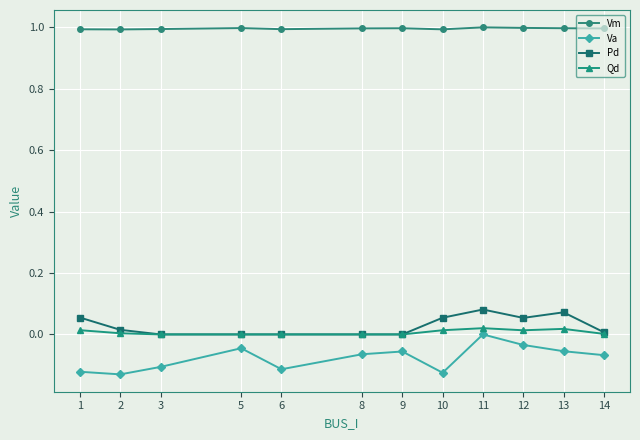

What is the total value across all series at 5?

1.0